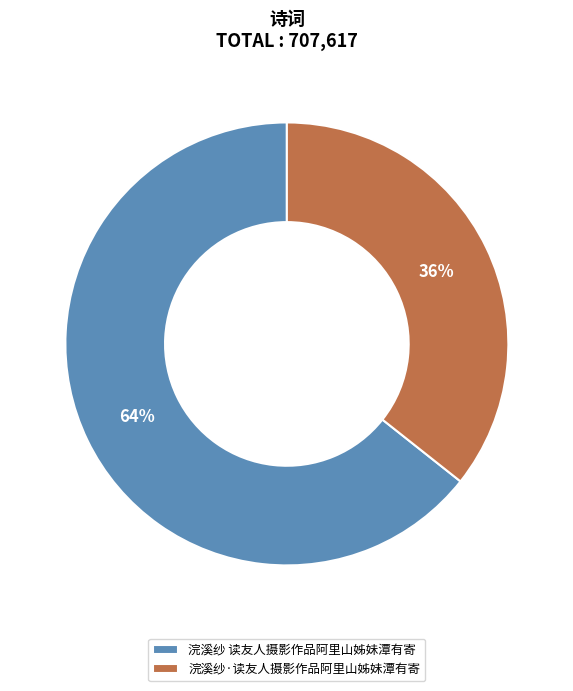

What percentage is the 浣溪纱·读友人摄影作品阿里山姊妹潭有寄 slice, to the nearest percent?

36%